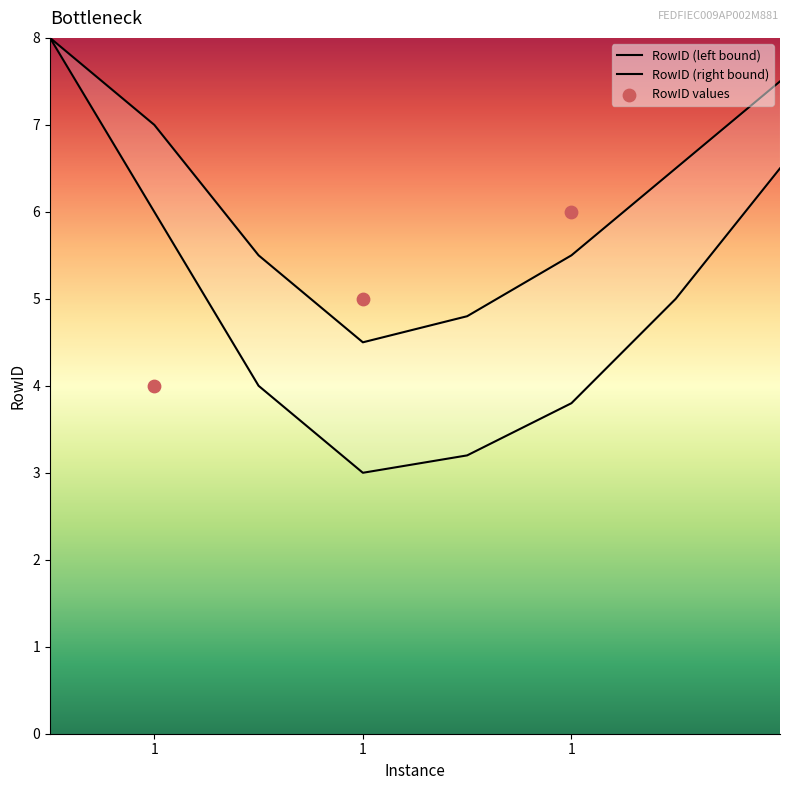

What is the change in value from 1 to 1?

+1